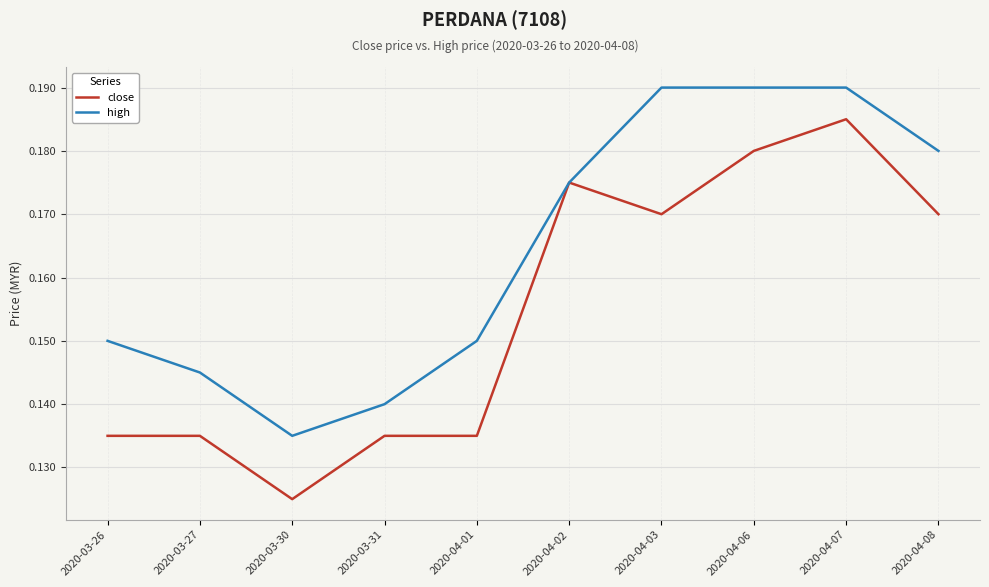

List the series in order of their peak value, lowest first.

close, high